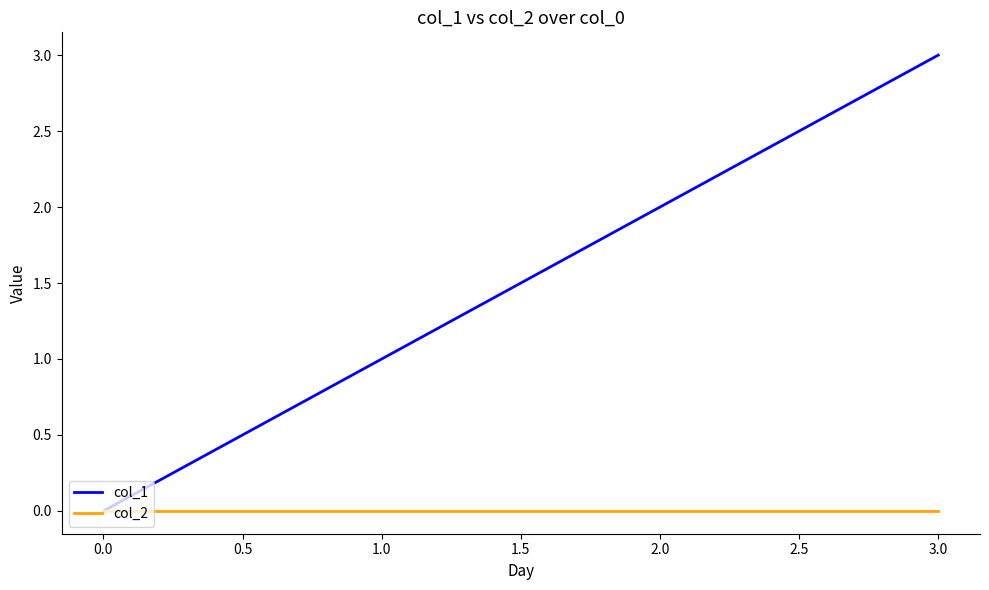

What is the maximum value shown in the chart?

3